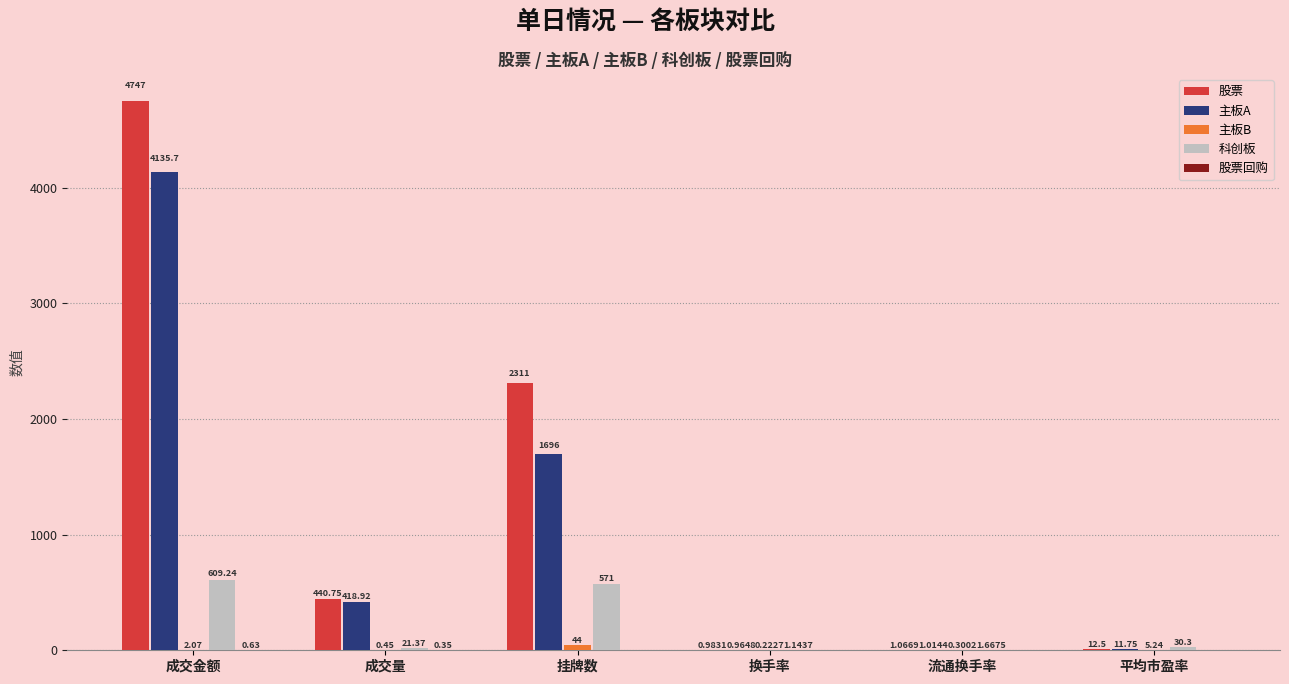

Which category has the highest value in the 主板A series?

成交金额